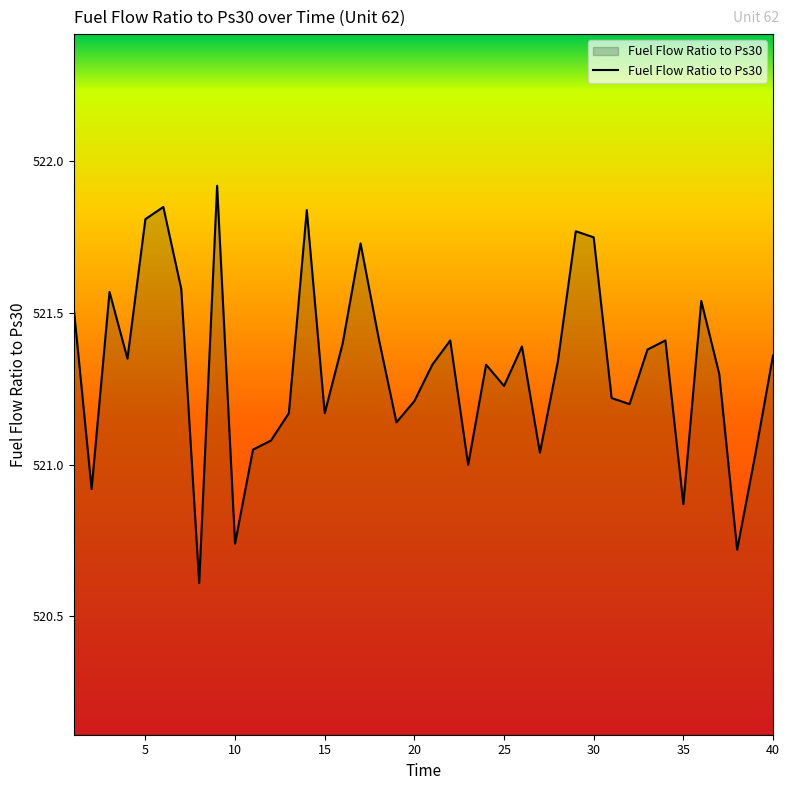

How many categories are shown in the chart?

40